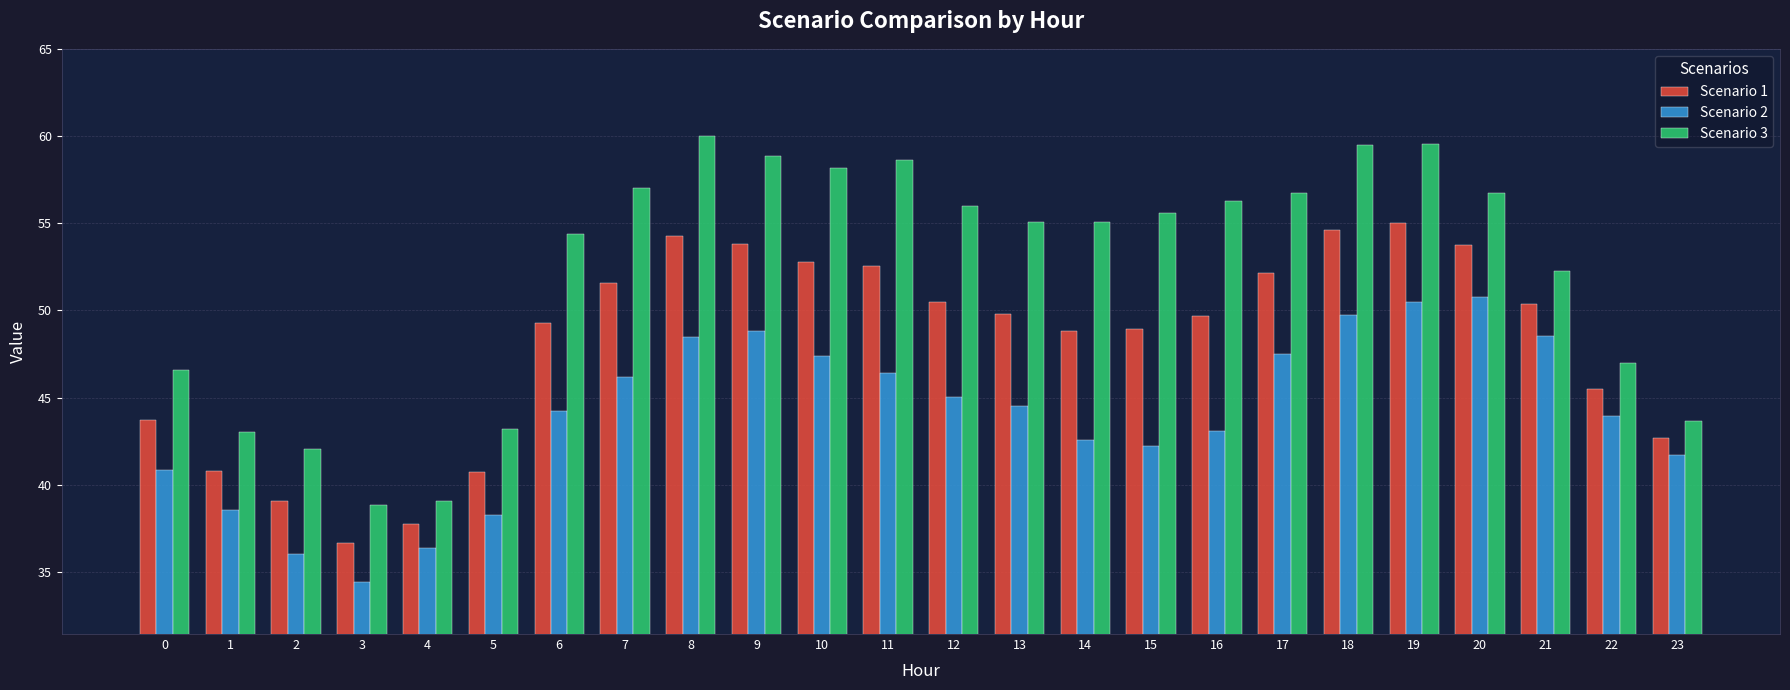

What is the total value across all series at 20?

161.3